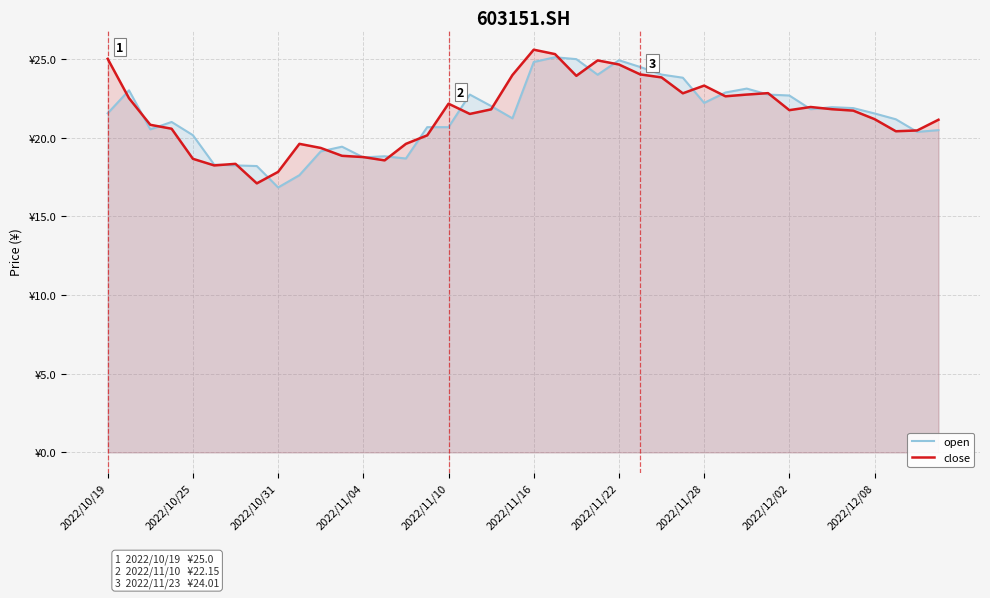

What is the difference between the second highest and second lowest values in the close series?

7.5